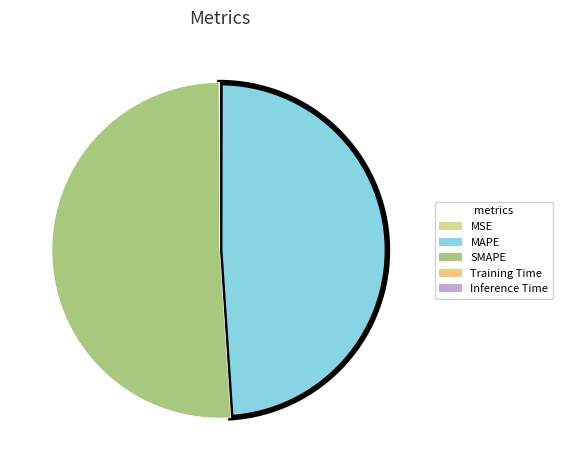

The Training Time slice represents 12% of the pie. True or false?

False